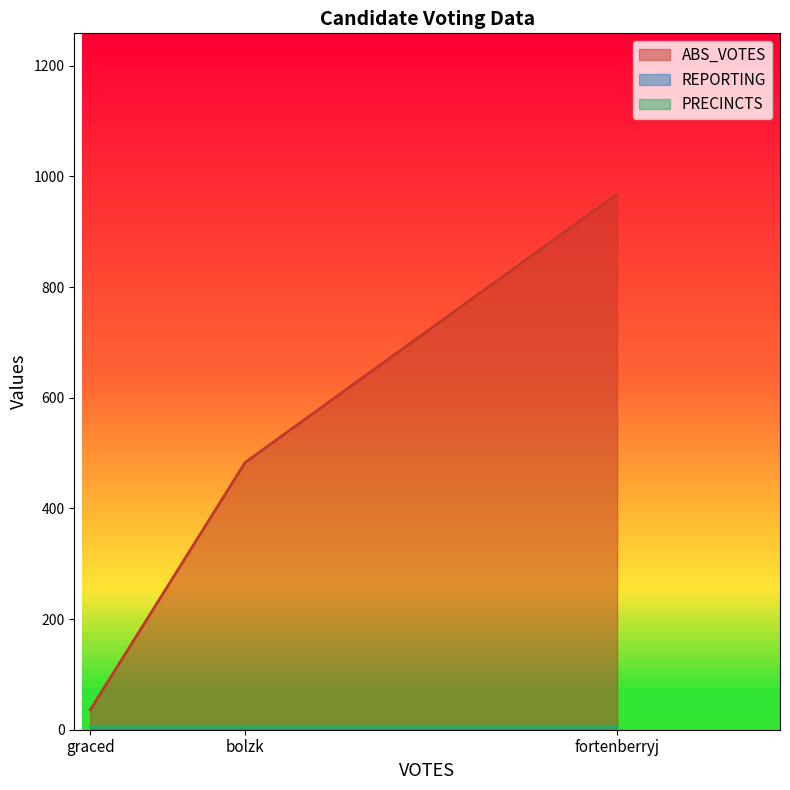

What is the average value of the ABS_VOTES series?

496